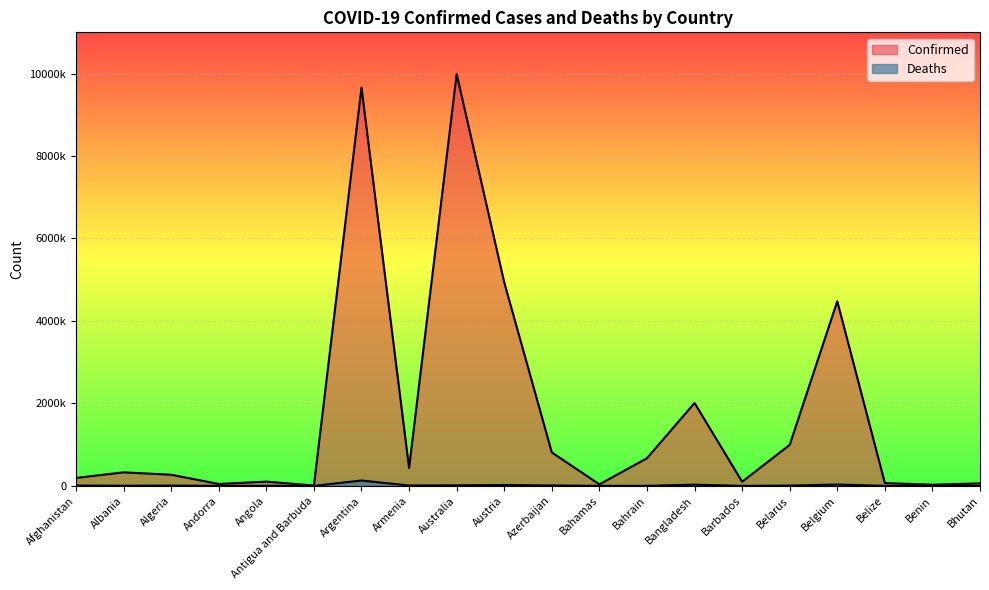

Where does the Deaths series first go above 6878?

Afghanistan